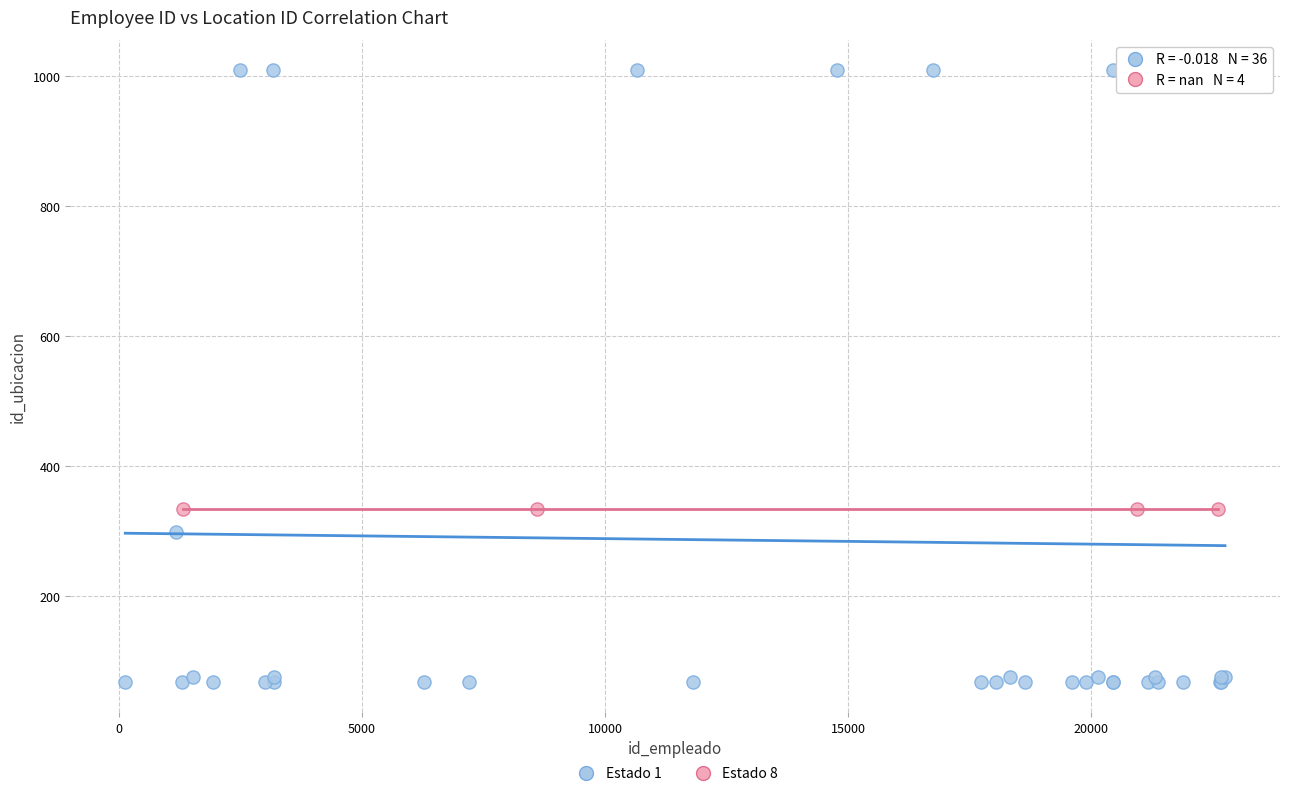

Which series contains the highest Y value?

Estado 1